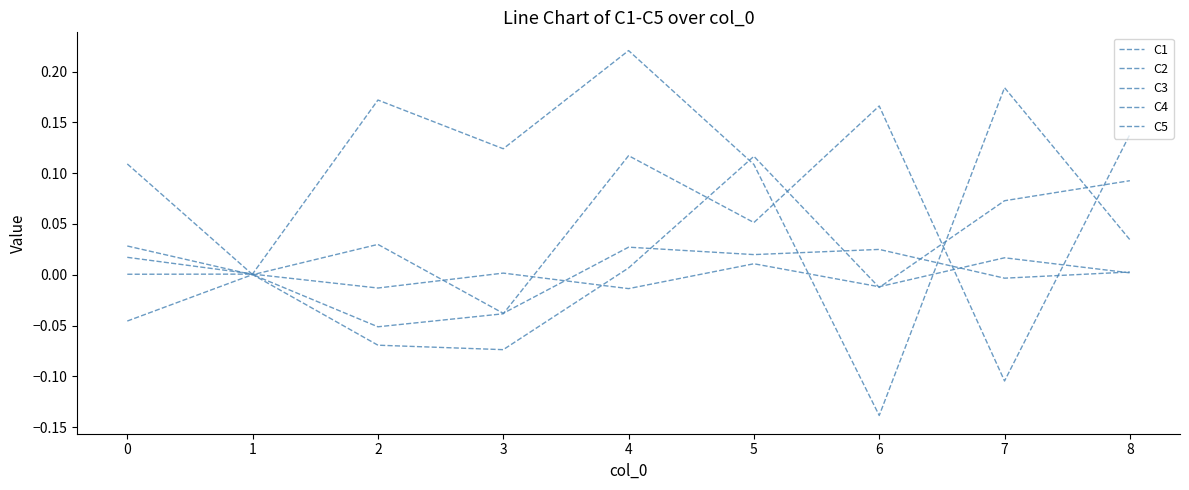

What is the minimum value shown in the chart?

-0.1